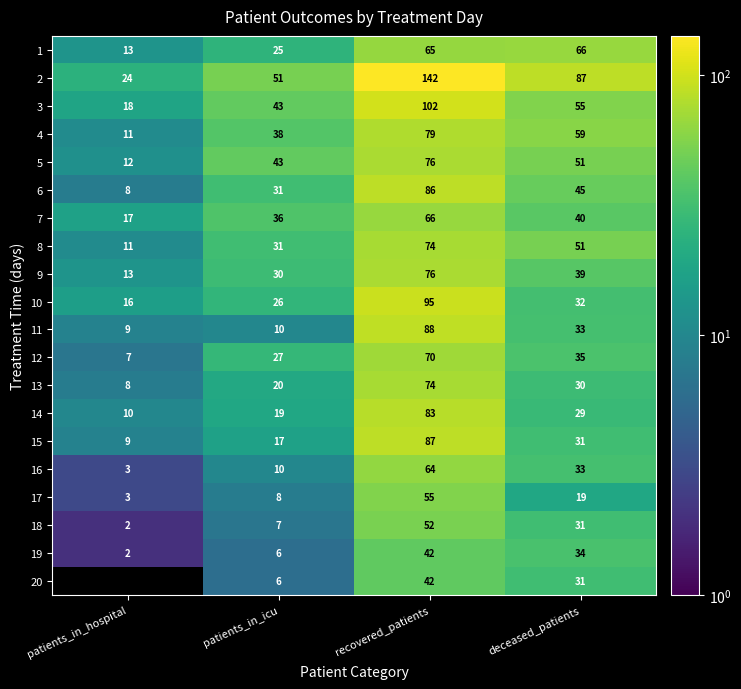

At how many categories does at least one series exceed 132?

1